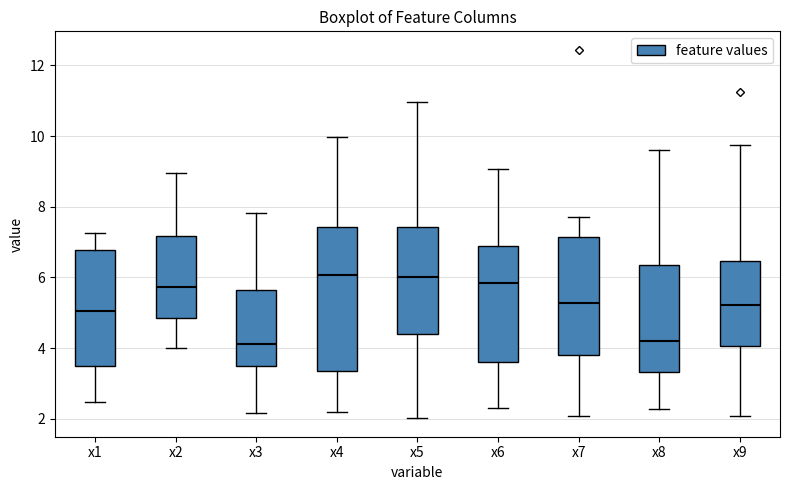

Reading left to right, transcribe this box plot: for each box, give where its median line is, the range the box spans, and where its two whiskers end, as read against the y-axis. The values are not printed on the chart, so give them approximately, as read against the axis.

x1: median 5.0, box 3.4 to 6.8, whiskers 2.4 to 7.2
x2: median 5.8, box 4.8 to 7.2, whiskers 4.0 to 9.0
x3: median 4.2, box 3.4 to 5.6, whiskers 2.2 to 7.8
x4: median 6.0, box 3.4 to 7.4, whiskers 2.2 to 10.0
x5: median 6.0, box 4.4 to 7.4, whiskers 2.0 to 11.0
x6: median 5.8, box 3.6 to 6.8, whiskers 2.4 to 9.0
x7: median 5.2, box 3.8 to 7.2, whiskers 2.0 to 7.8
x8: median 4.2, box 3.4 to 6.4, whiskers 2.2 to 9.6
x9: median 5.2, box 4.0 to 6.4, whiskers 2.0 to 9.8